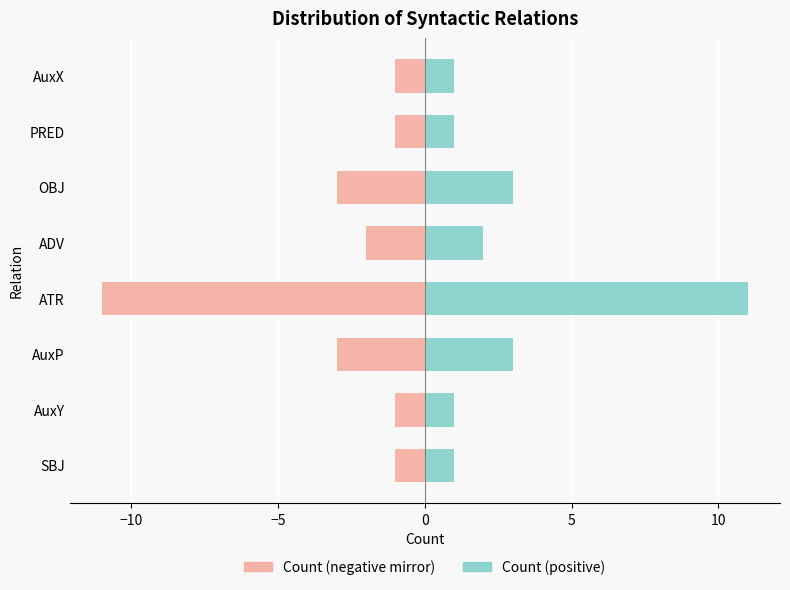

Does the chart contain stacked bars?

No